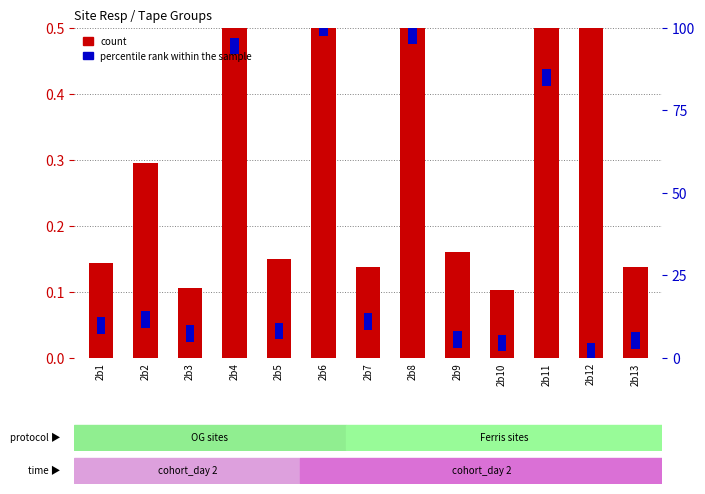

Reading left to right, transcribe all the data shown in this chart.

2b1=0.1	2b2=0.3	2b3=0.1	2b4=1.3	2b5=0.1	2b6=1.4	2b7=0.1	2b8=1.3	2b9=0.2	2b10=0.1	2b11=1.2	2b12=0.8	2b13=0.1